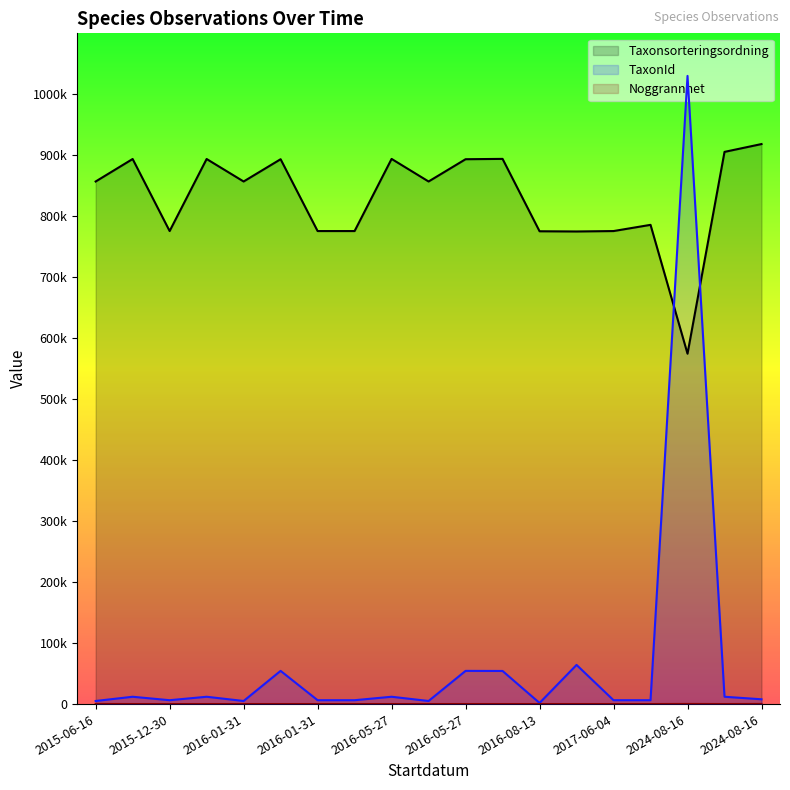

Which series has the largest total across all categories?

Taxonsorteringsordning